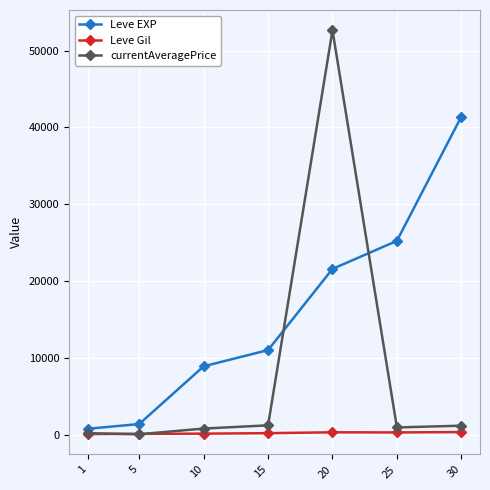

What is the maximum value for Leve EXP?

41410.0